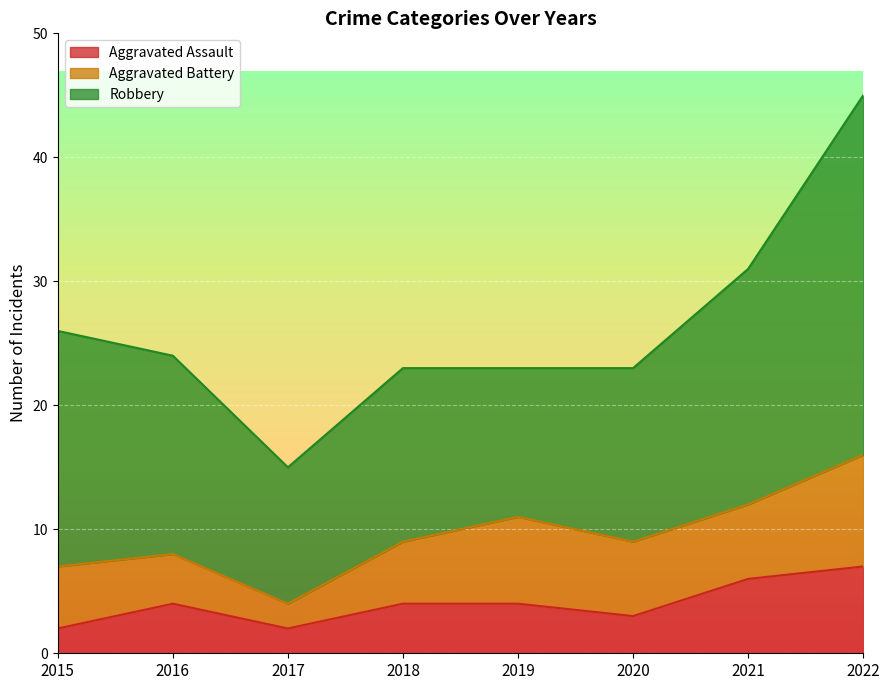

Count the Aggravated Battery values in the range 5 to 7.

5